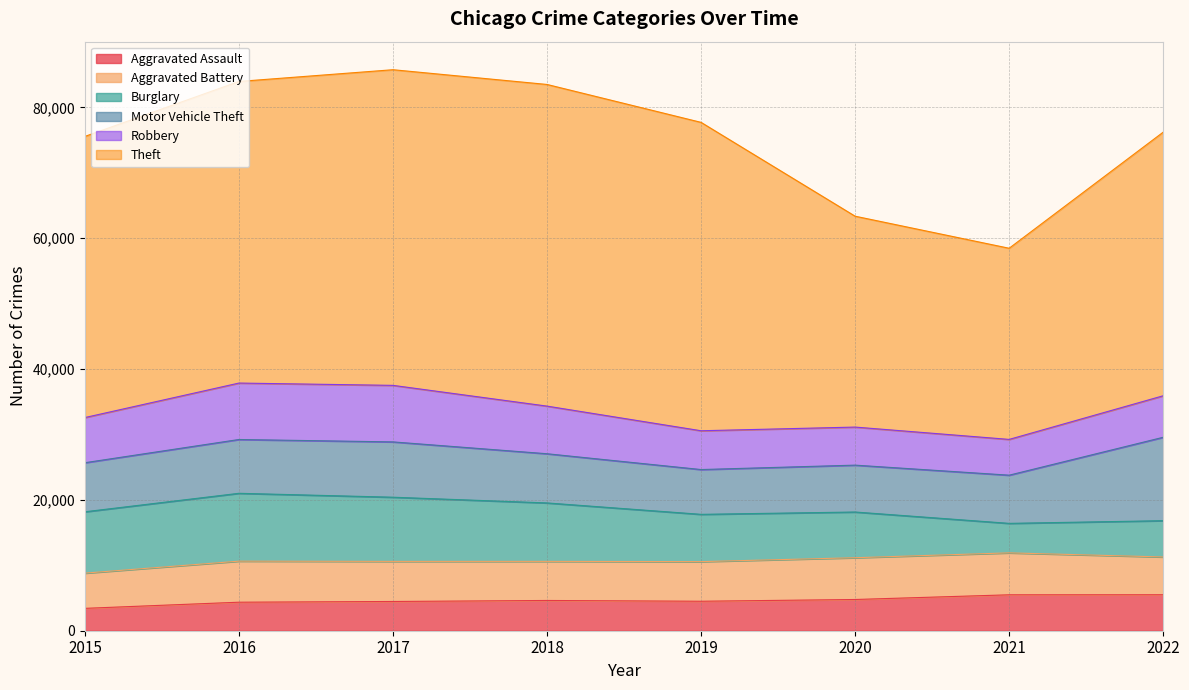

Which series has the largest total across all categories?

Theft